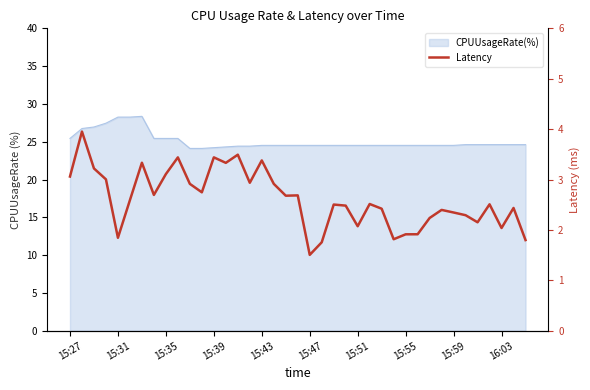

Which label corresponds to the largest value in the chart?

15:31